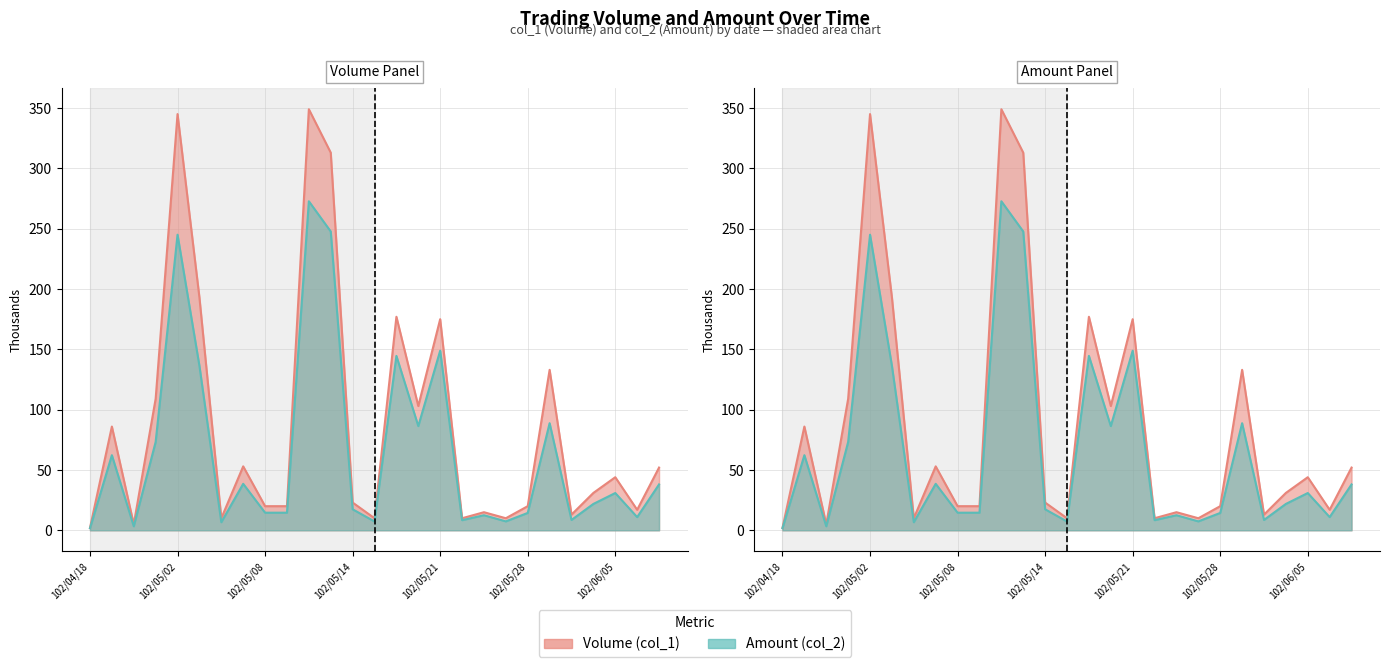

True or false: Volume (col_1) has more than 2 interior local peaks.

True